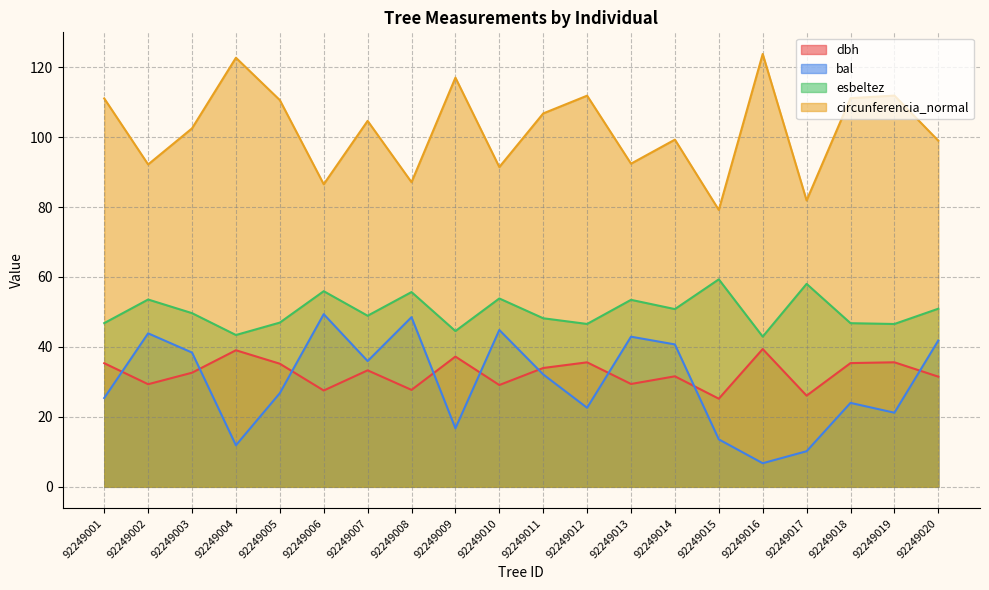

List the labels in order of dbh value, largest first.

92249016, 92249004, 92249009, 92249019, 92249012, 92249018, 92249001, 92249005, 92249011, 92249007, 92249003, 92249014, 92249020, 92249013, 92249002, 92249010, 92249008, 92249006, 92249017, 92249015